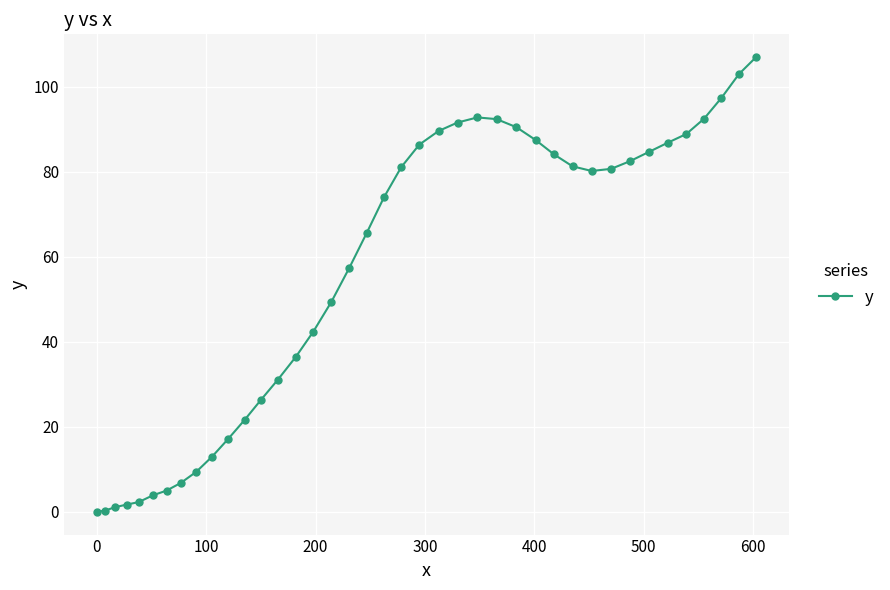

What is the greatest value displayed?

107.0